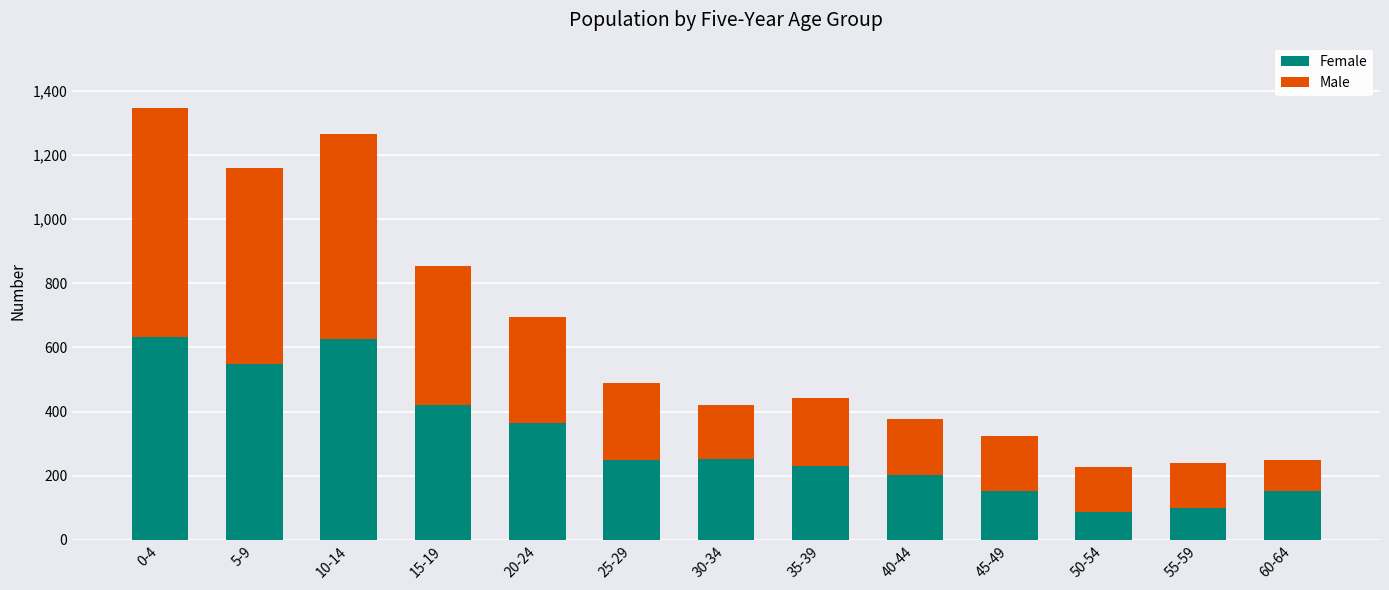

At which category is the sum across all series the highest?

0-4